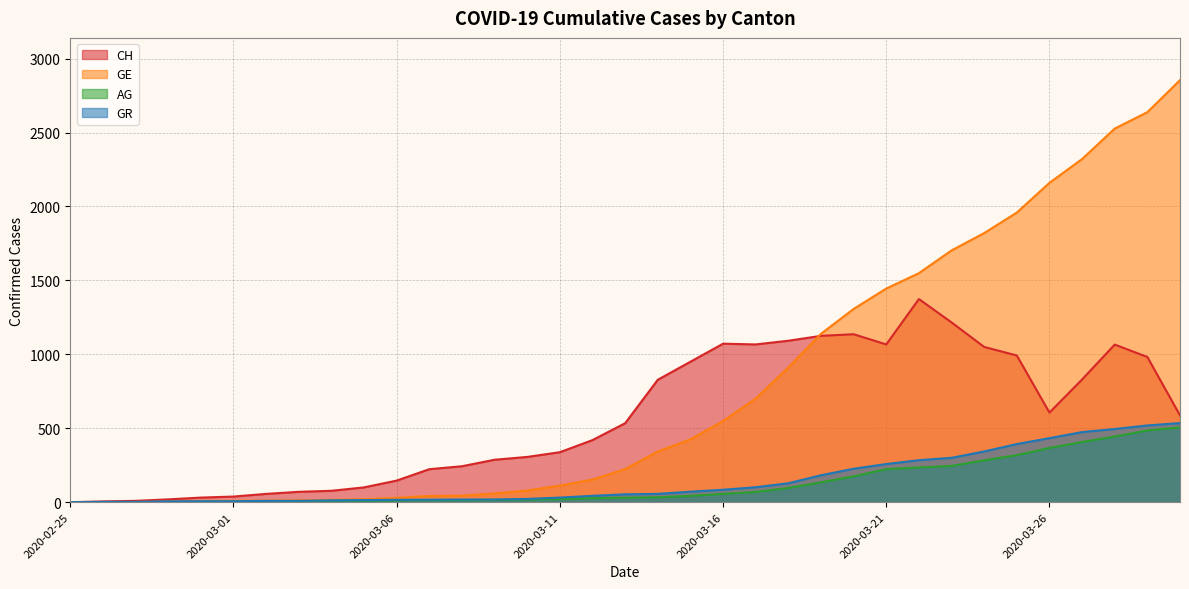

At 2020-02-26, list the series in order from largest to smallest.

CH, GR, GE, AG